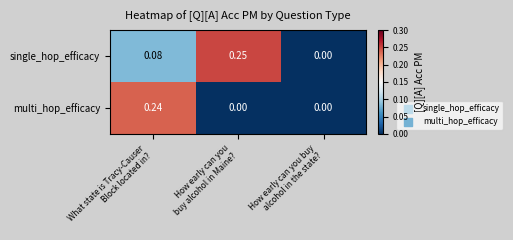

Which series has the largest total across all categories?

single_hop_efficacy